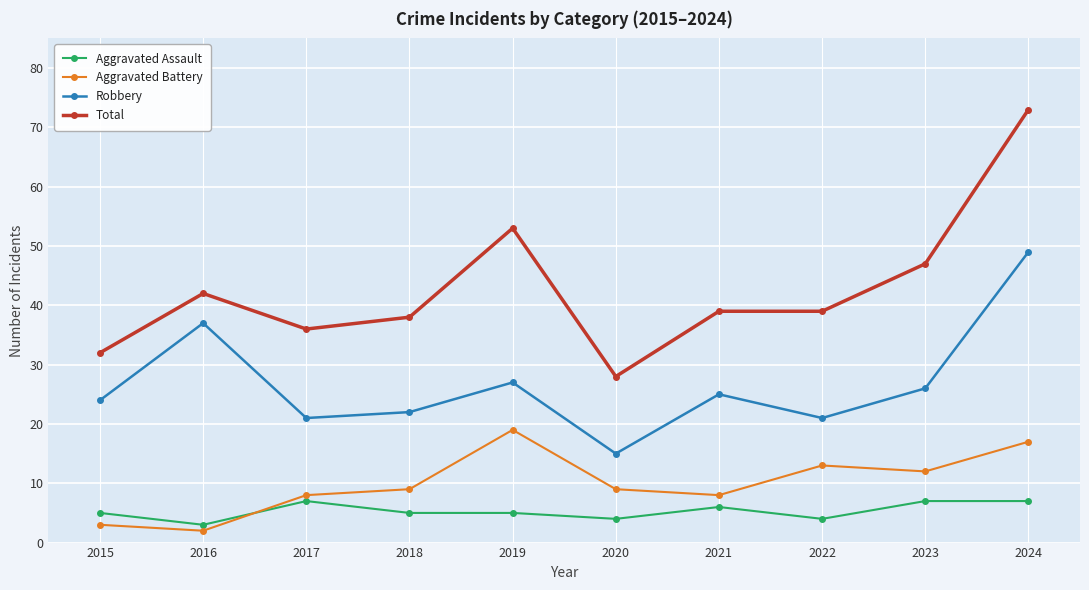

Reading left to right, what are all the values shown in this chart?

Aggravated Assault: 5	3	7	5	5	4	6	4	7	7
Aggravated Battery: 3	2	8	9	19	9	8	13	12	17
Robbery: 24	37	21	22	27	15	25	21	26	49
Total: 32	42	36	38	53	28	39	39	47	73